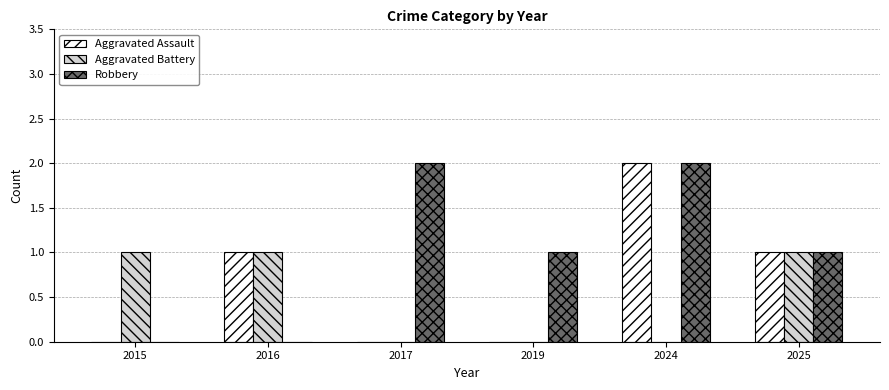

Which series has the largest total across all categories?

Robbery